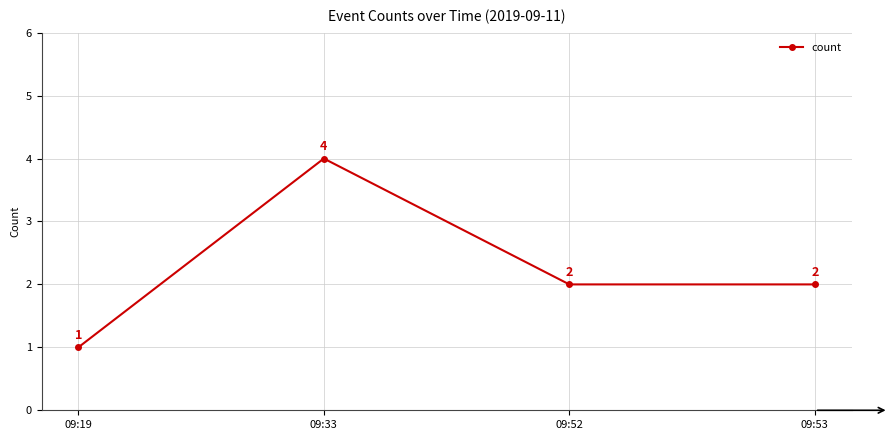

How many points are higher than both their immediate neighbors (excluding endpoints)?

1